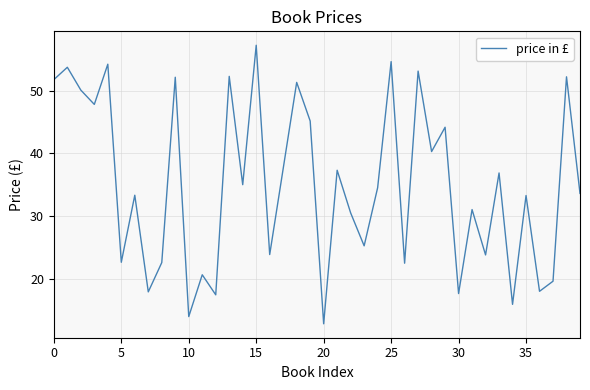

What is the minimum value shown in the chart?

12.8